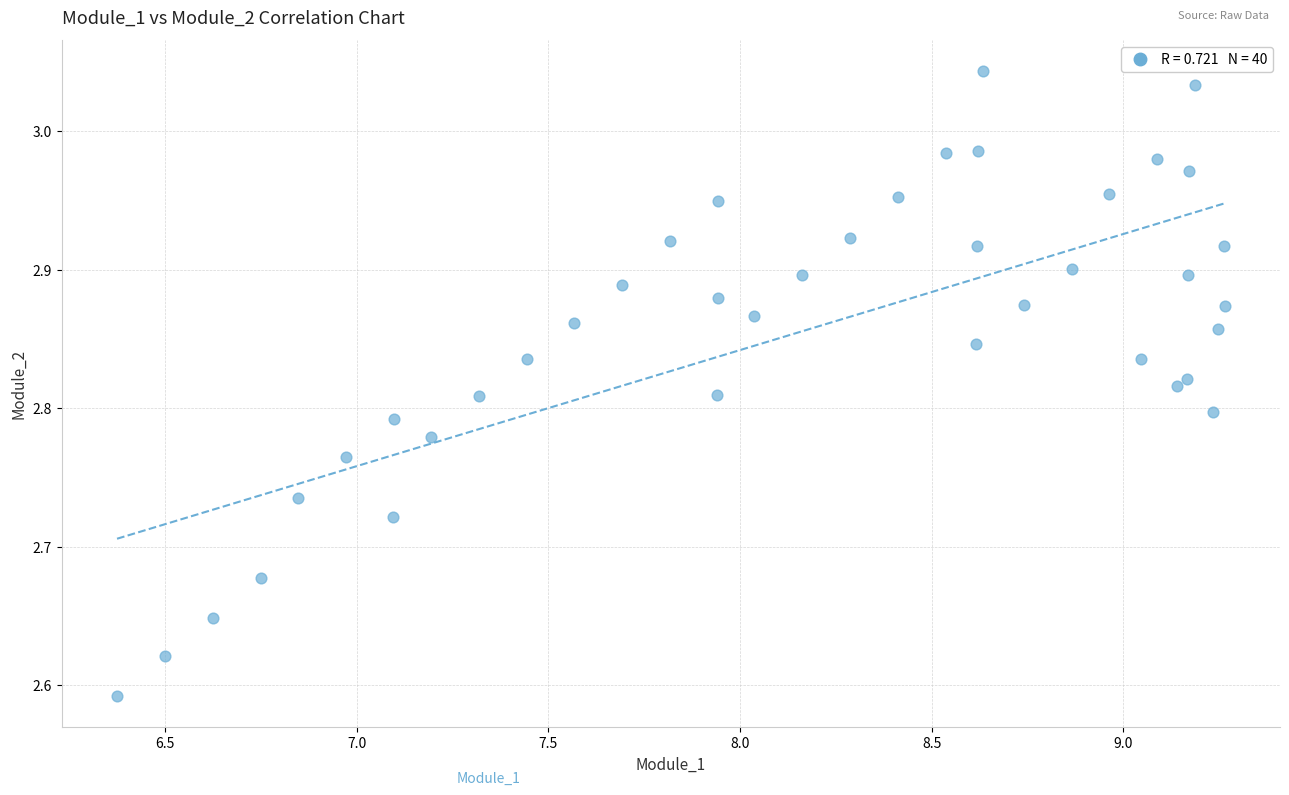

What is the range of Y values (max minus min)?

0.5